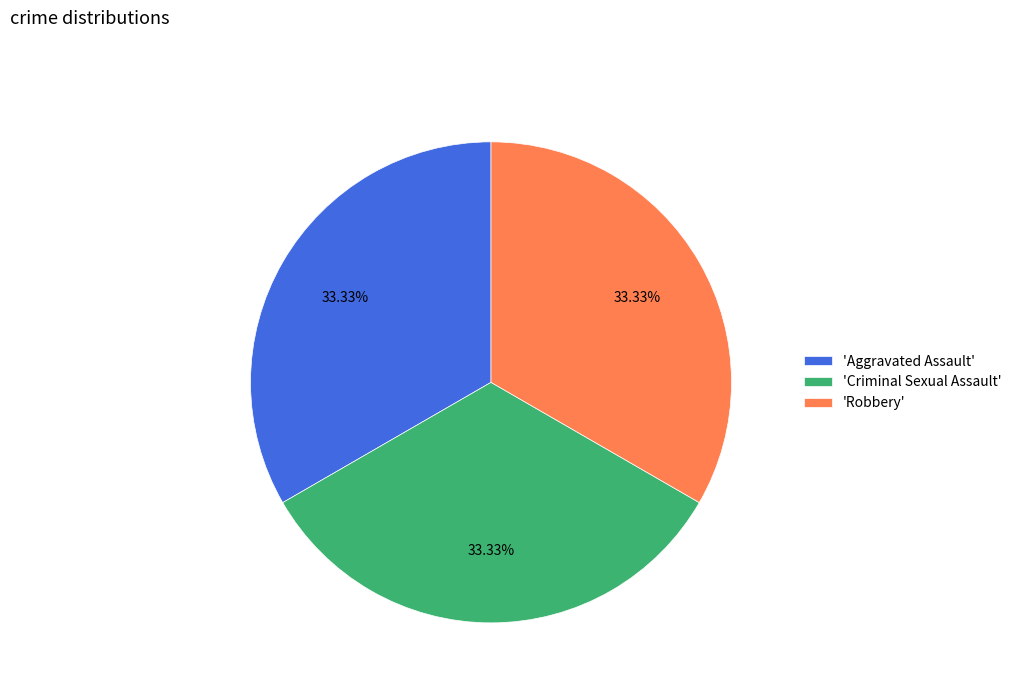

Approximately how many times larger is the value at 'Robbery' compared to 'Criminal Sexual Assault'?

1.0